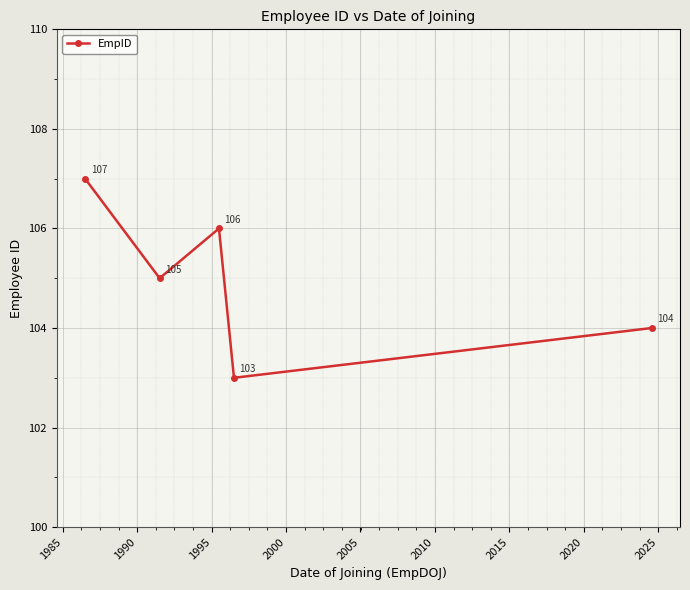

What is the difference between the second highest and minimum values?

3